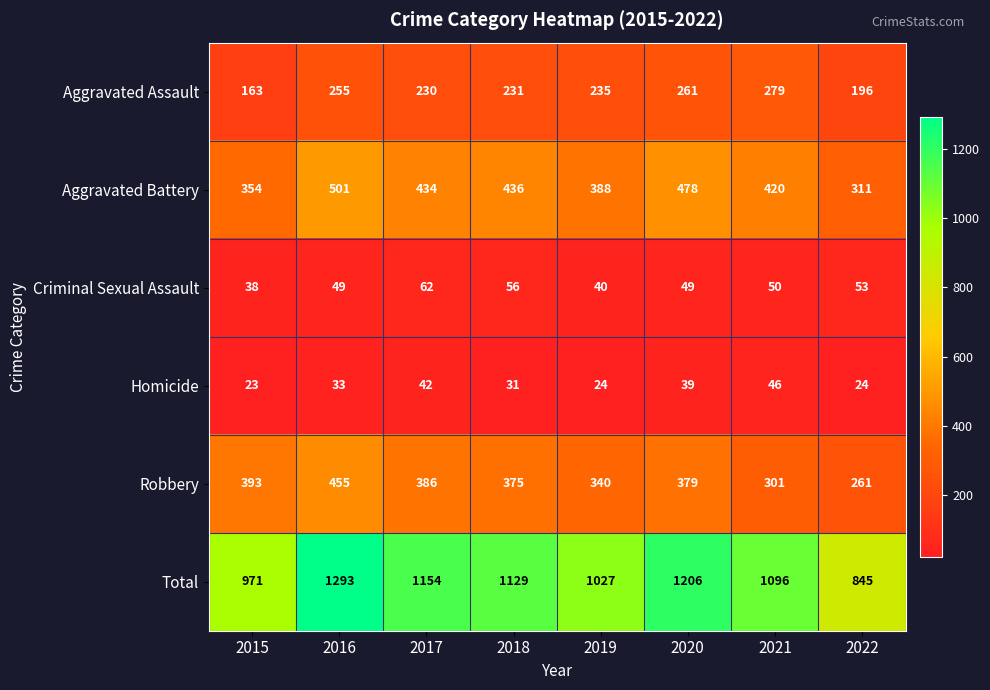

True or false: Aggravated Assault has a value of 34 at 2015.

False